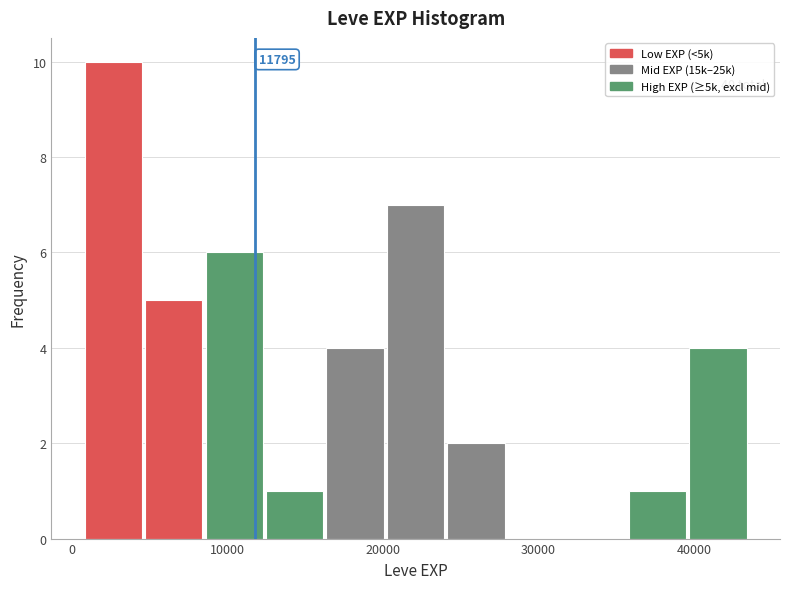

Around what value on the x-axis is the tallest bar? Give the approximate position of its centre, as read against the axis.

3000